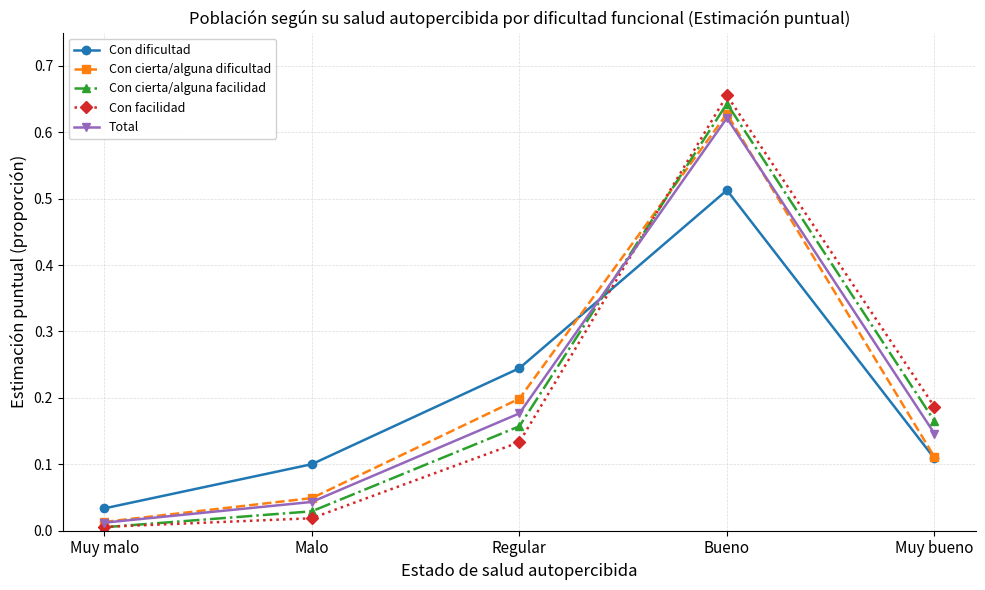

True or false: Con cierta/alguna dificultad has a value of 0.1 at Muy bueno.

True